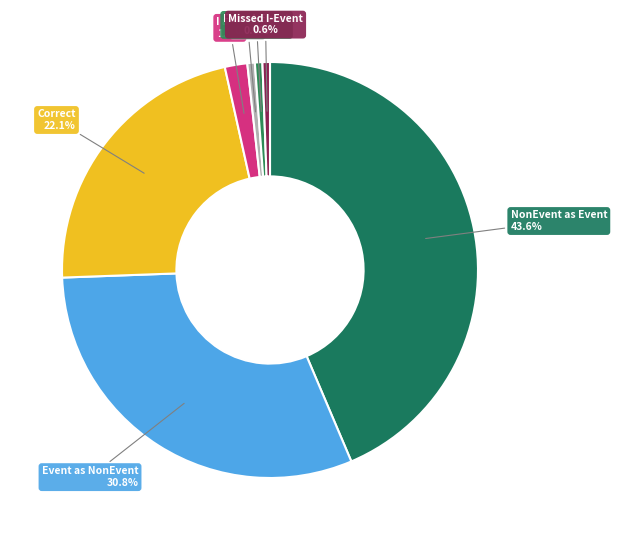

How many segments does this pie chart have?

7